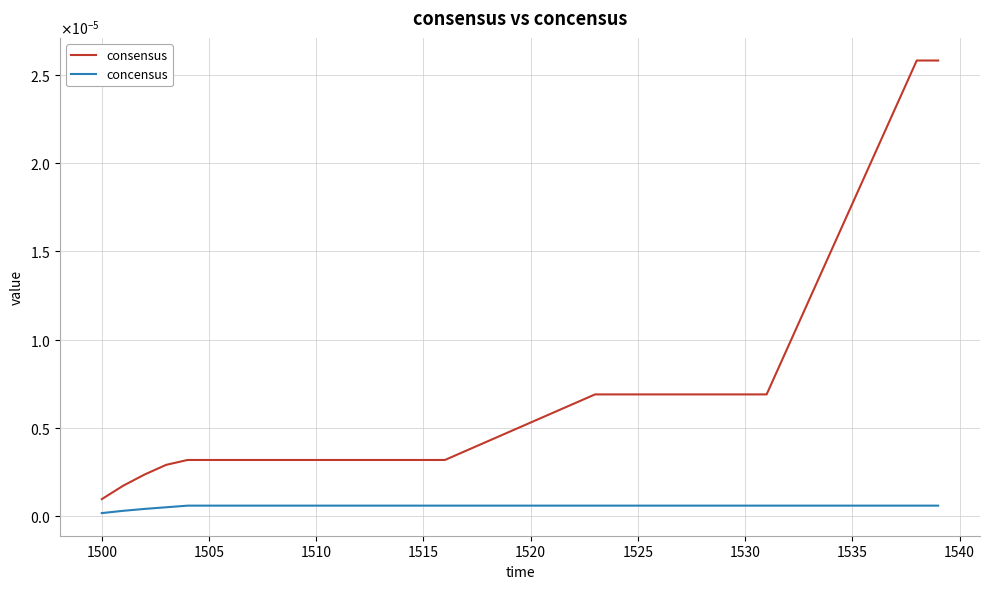

Does the chart have visible grid lines?

Yes